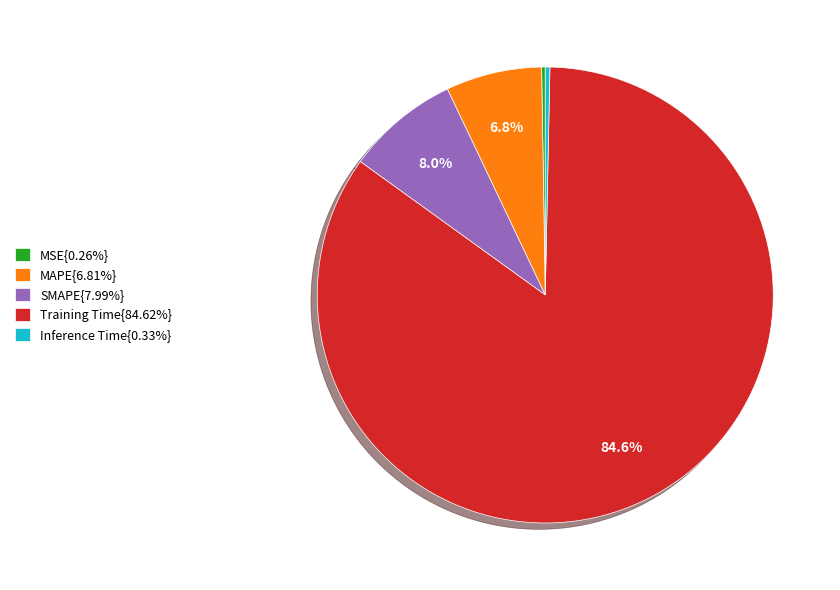

What is the total percentage of Training Time{84.62%} and SMAPE{7.99%}?

92.6%